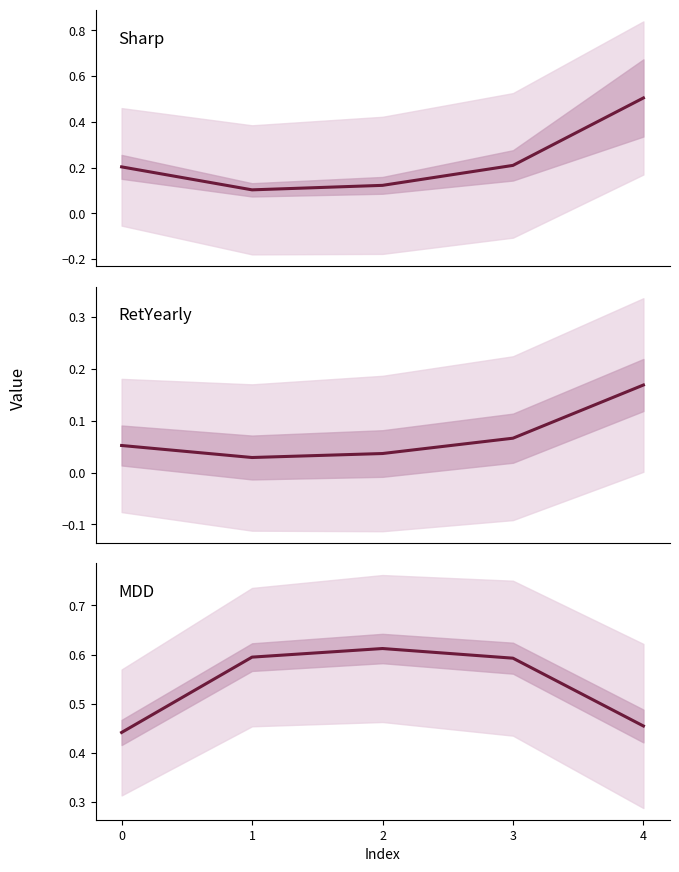

True or false: Sharp has more than 0 points higher than both neighbors.

False